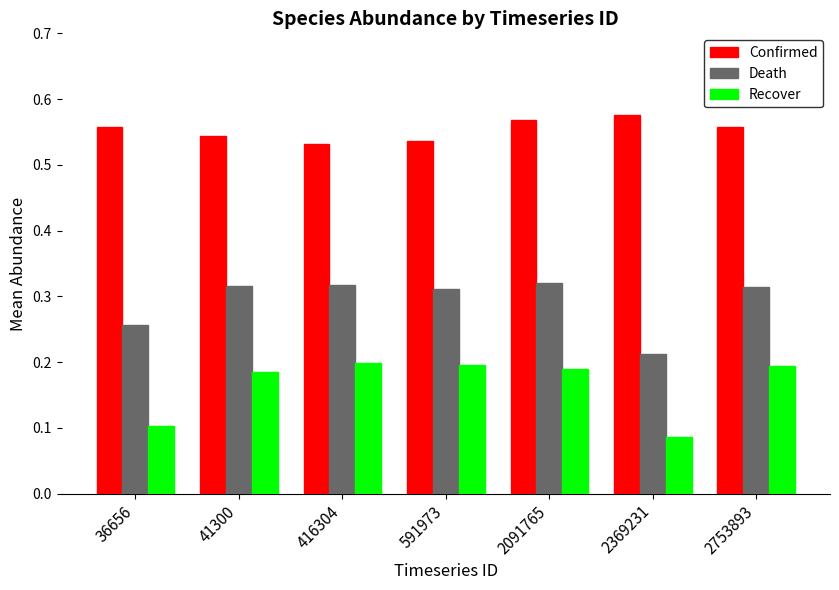

Count the Confirmed values in the range 0 to 1.

7